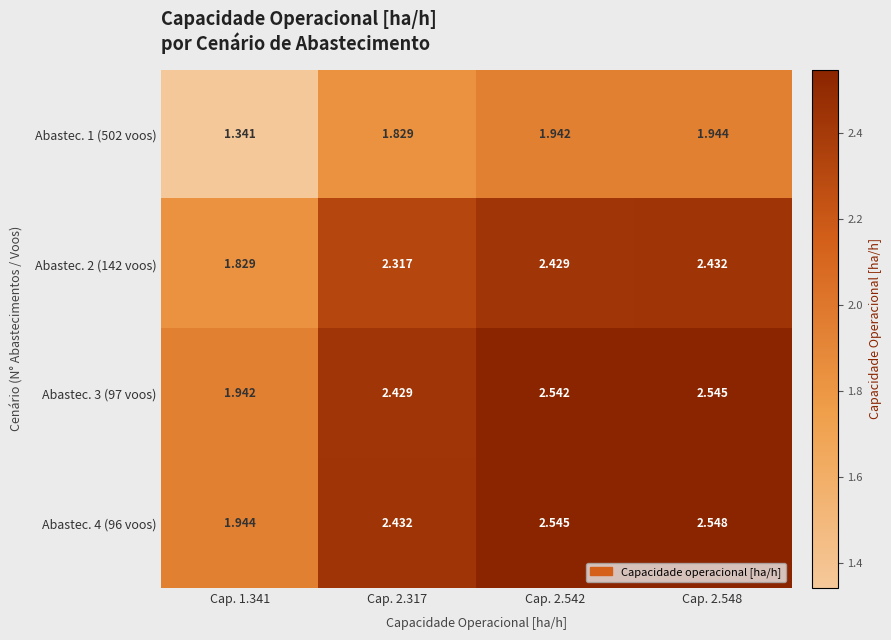

Reading left to right, list all the values displayed in this chart.

Abastec. 1 (502 voos): Cap. 1.341=1.3	Cap. 2.317=1.8	Cap. 2.542=1.9	Cap. 2.548=1.9
Abastec. 2 (142 voos): Cap. 1.341=1.8	Cap. 2.317=2.3	Cap. 2.542=2.4	Cap. 2.548=2.4
Abastec. 3 (97 voos): Cap. 1.341=1.9	Cap. 2.317=2.4	Cap. 2.542=2.5	Cap. 2.548=2.5
Abastec. 4 (96 voos): Cap. 1.341=1.9	Cap. 2.317=2.4	Cap. 2.542=2.5	Cap. 2.548=2.5